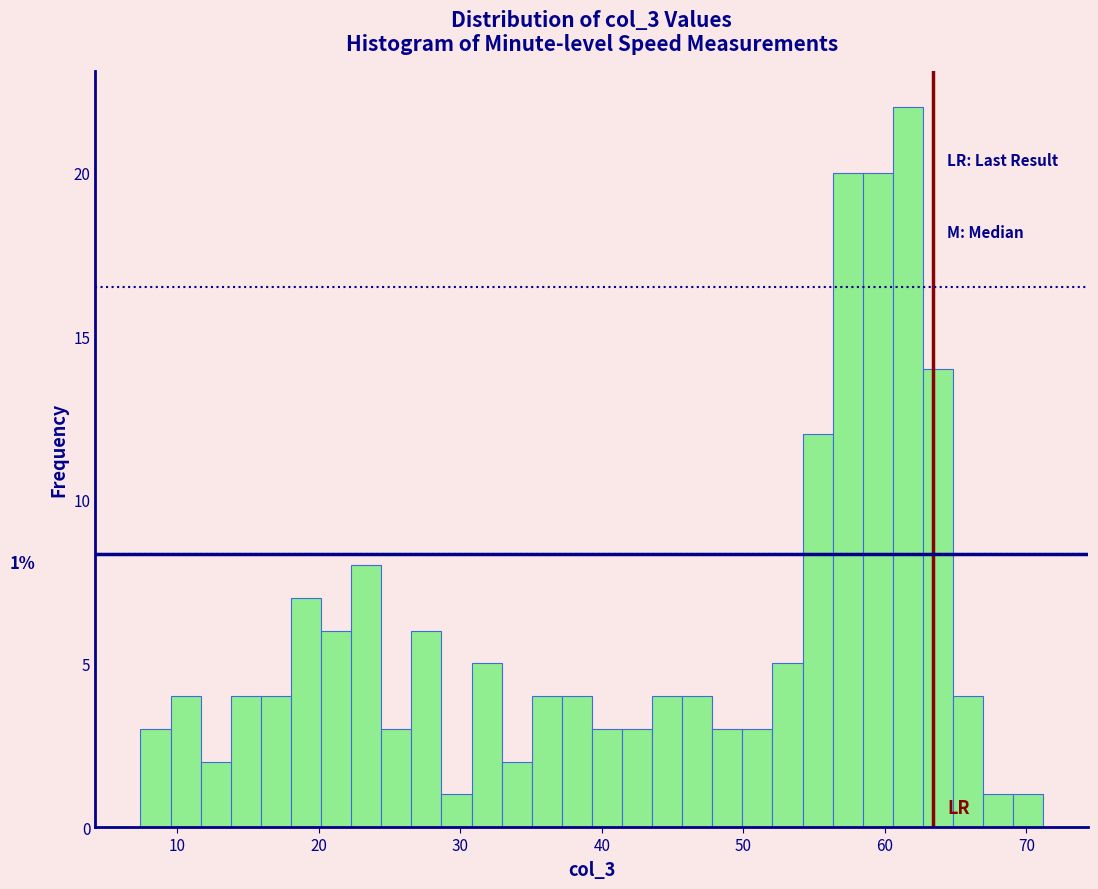

Read against the x-axis, roughly where is the centre of the tallest bar?

62